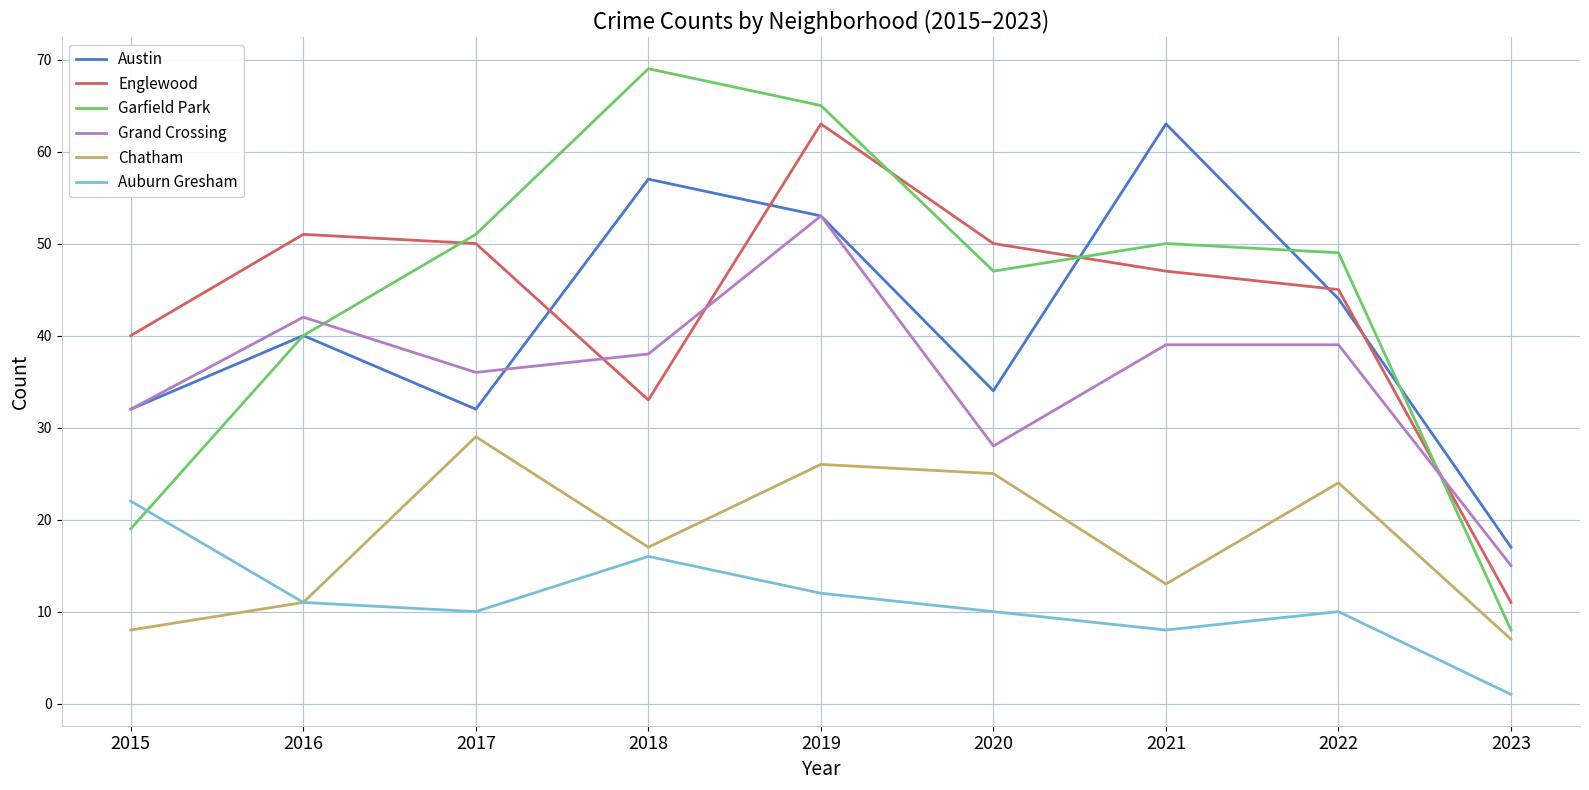

The Auburn Gresham series shows 4 at 2019. True or false?

False